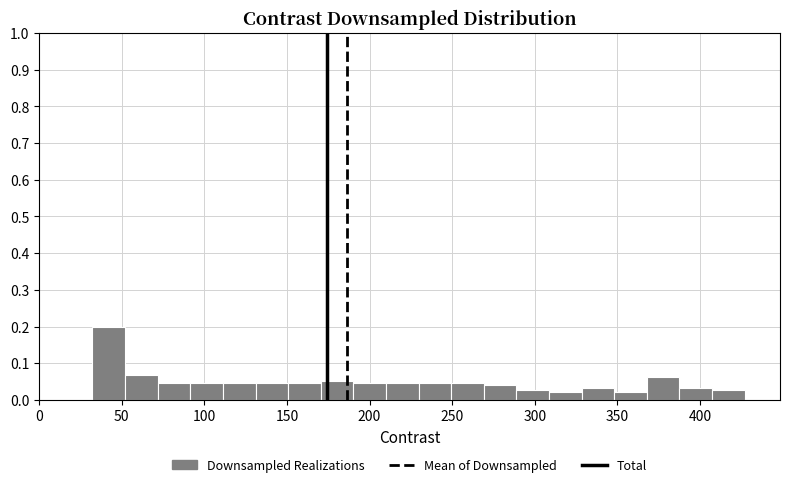

Around what value on the x-axis is the tallest bar? Give the approximate position of its centre, as read against the axis.

40